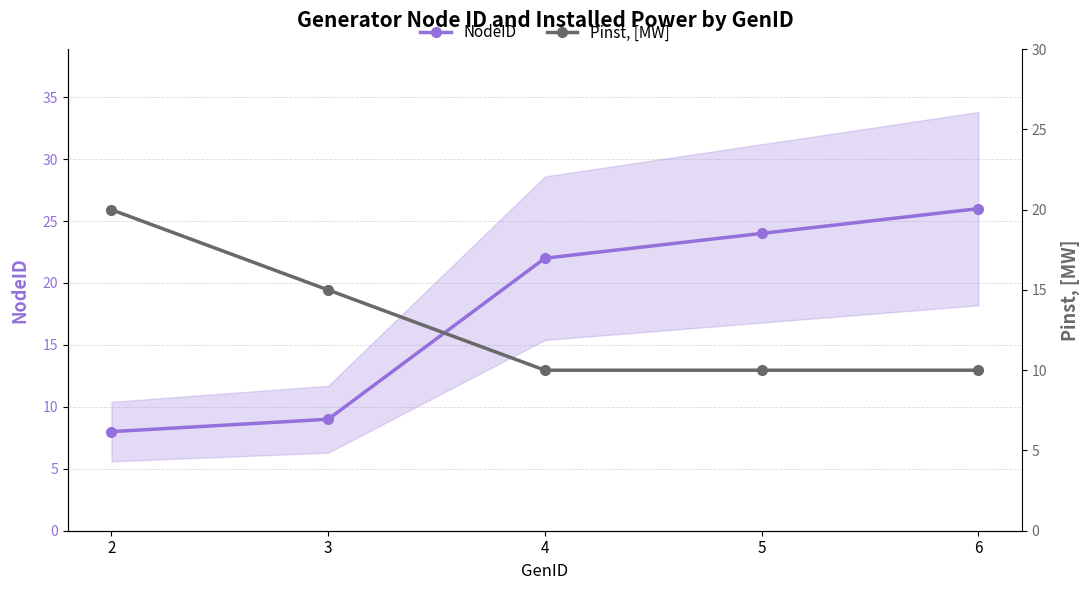

Reading right to left, what are all the values shown in this chart?

NodeID: 6=26	5=24	4=22	3=9	2=8
Pinst, [MW]: 6=10	5=10	4=10	3=15	2=20